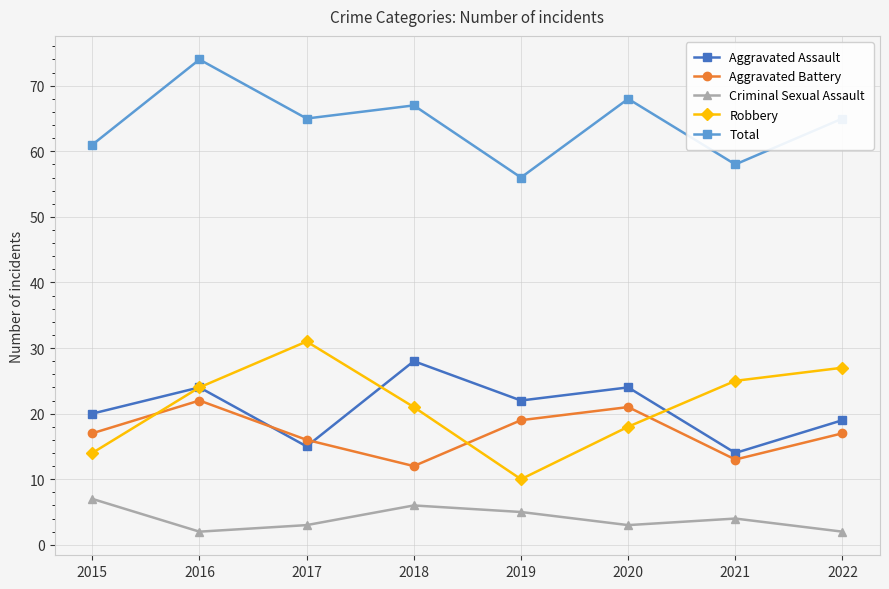

Which series changed the most between 2015 and 2017?

Robbery